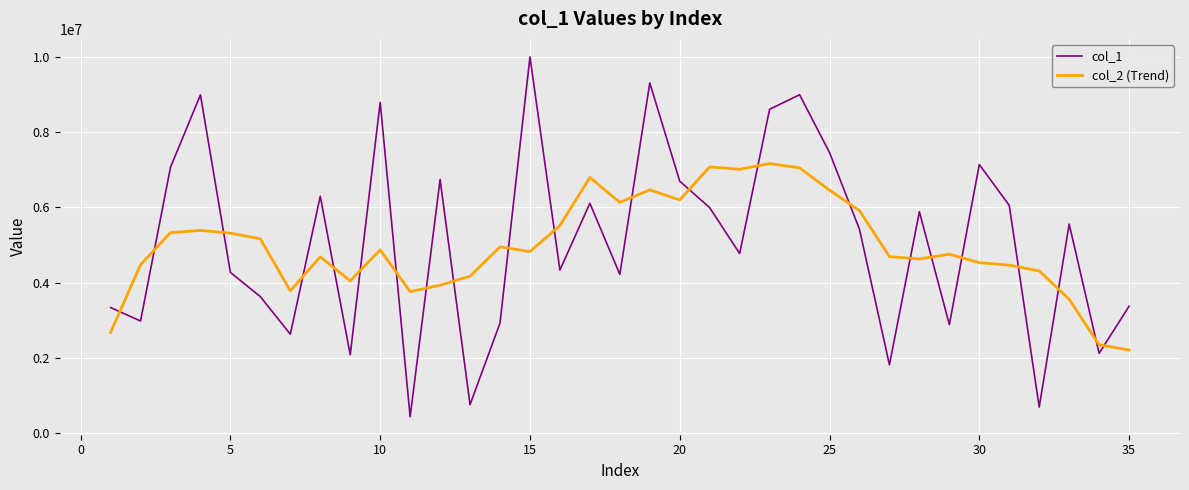

Which series ends up on top after the final intersection of col_2 (Trend) and col_1?

col_1